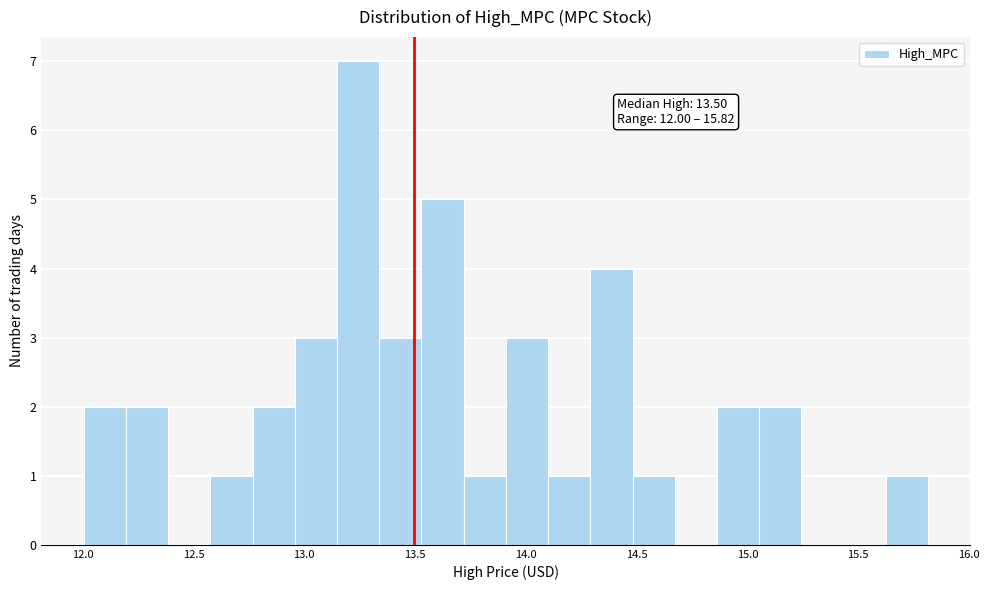

Read against the x-axis, roughly where is the centre of the tallest bar?

13.25